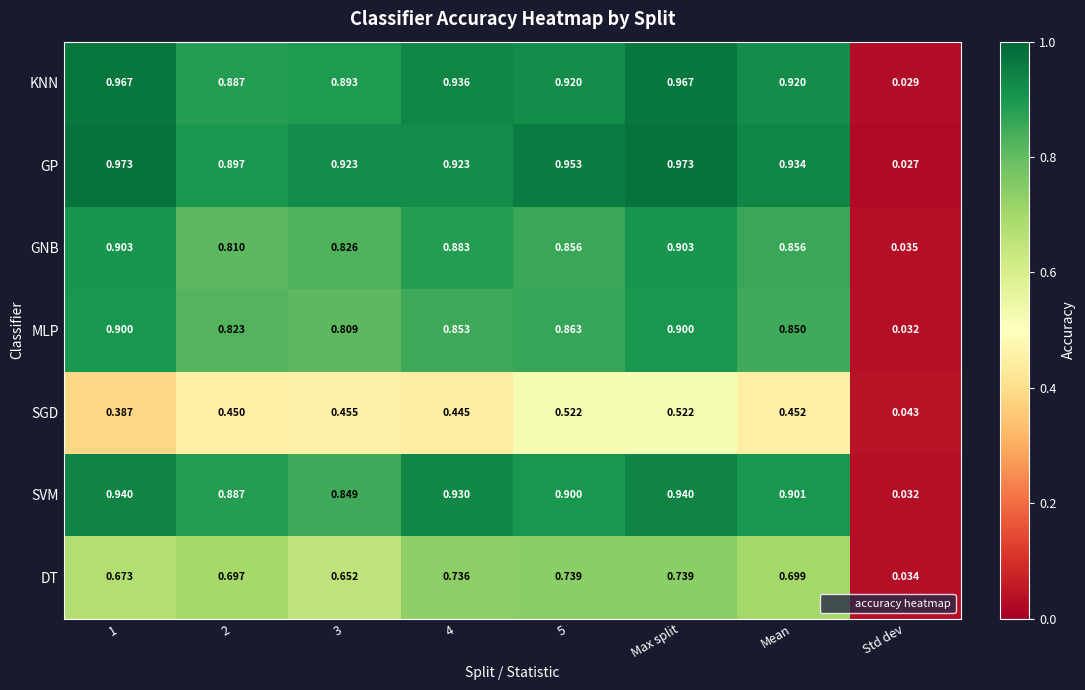

List the series in order of their peak value, lowest first.

SGD, DT, MLP, GNB, SVM, KNN, GP